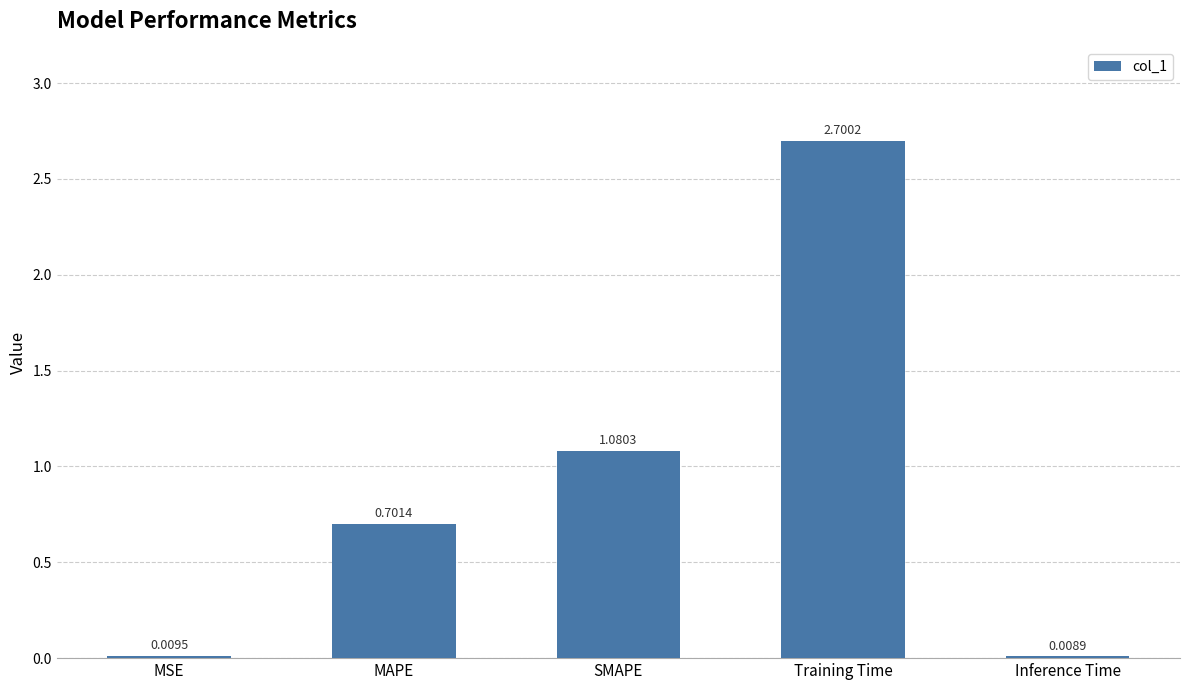

Which label corresponds to the largest value in the chart?

Training Time